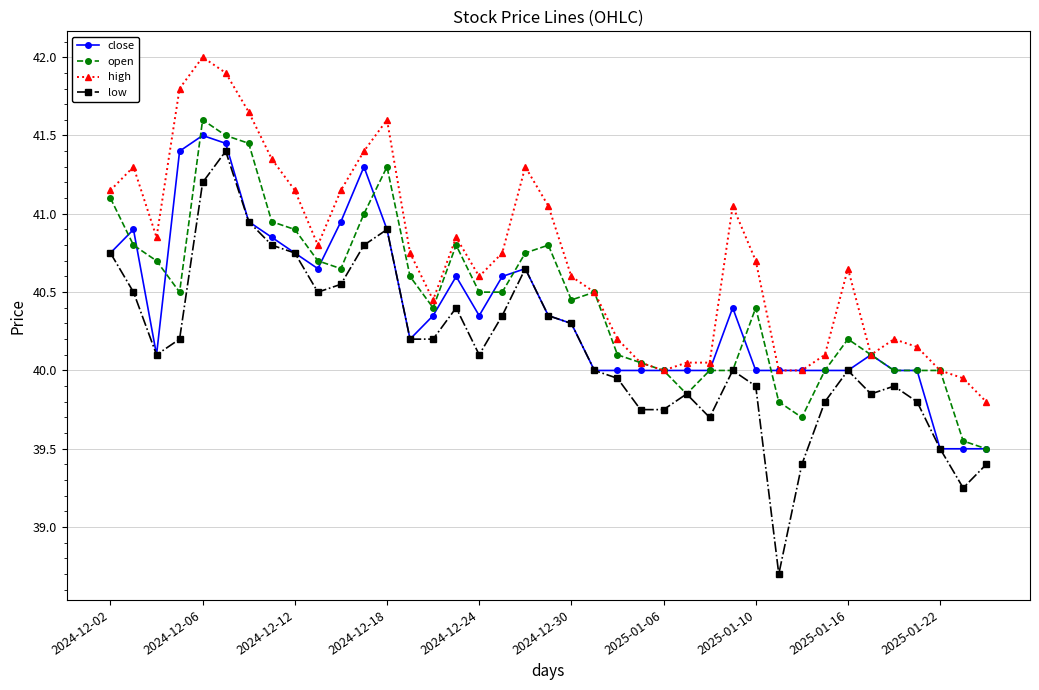

True or false: open has more than 1 interior local peaks.

True